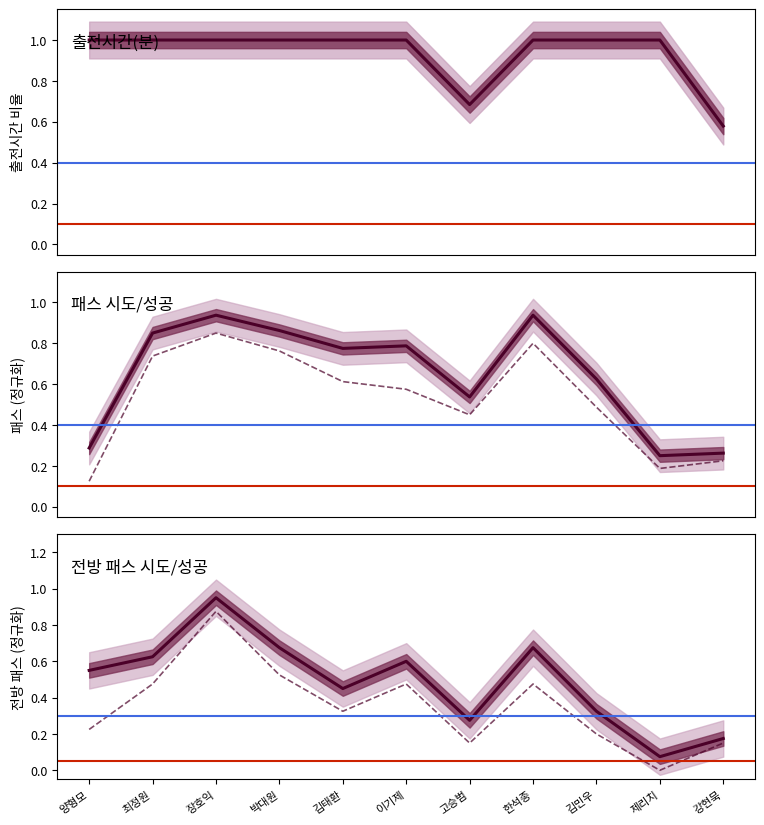

After their last crossing, which series has the higher values: 전방 패스 시도 or 패스 성공?

패스 성공